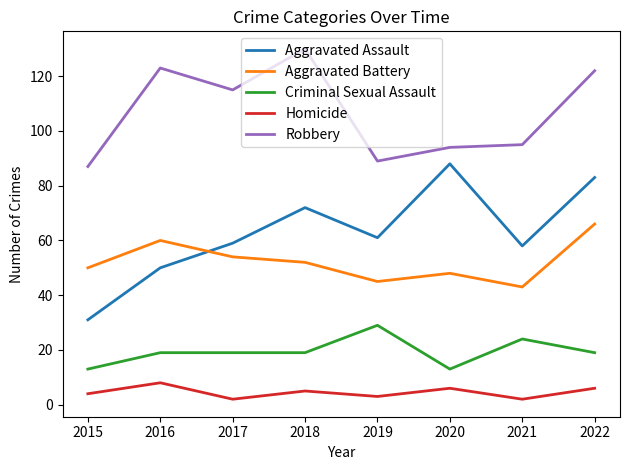

What is the difference between the second highest and minimum values in the Homicide series?

4